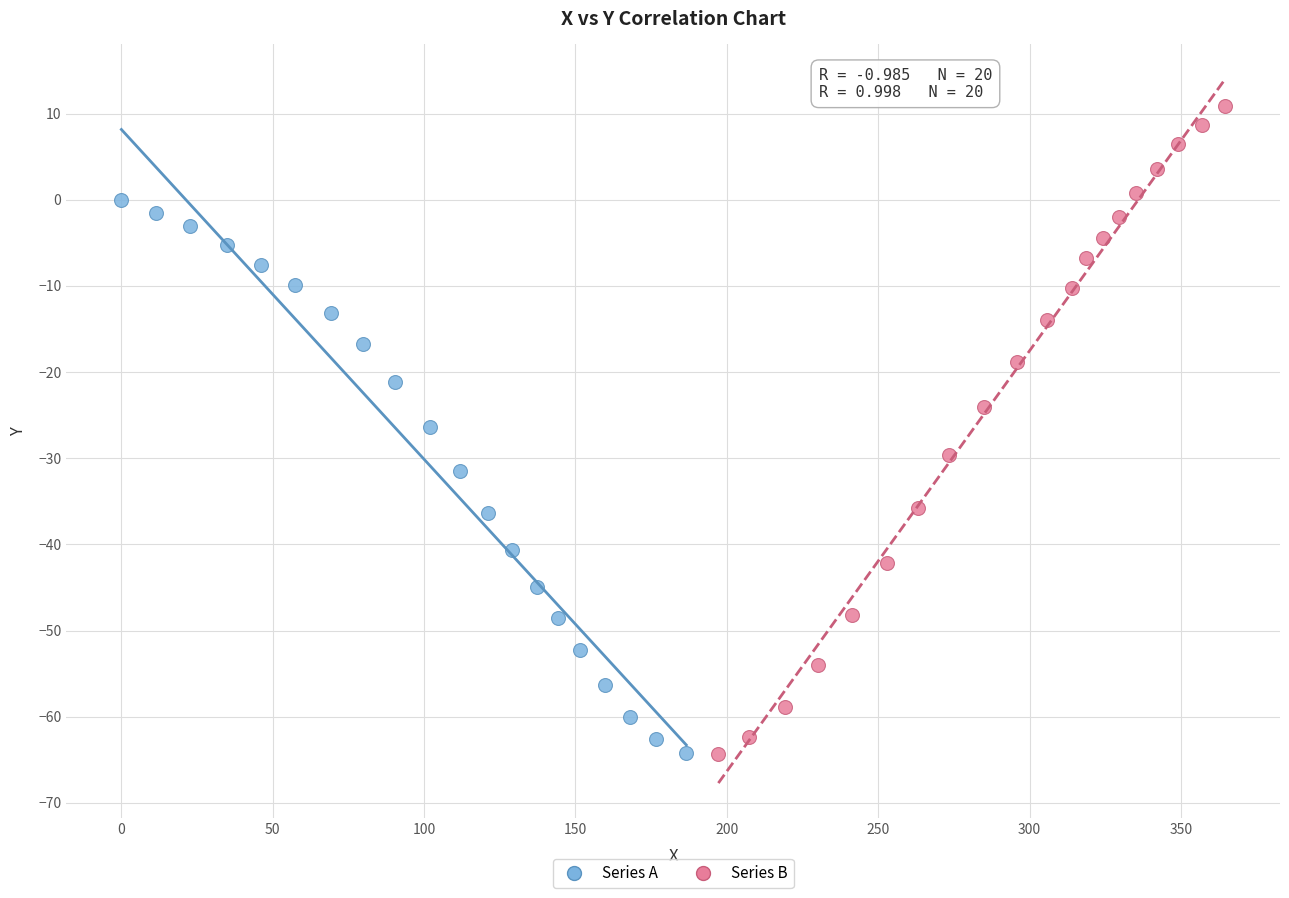

Which series reaches the maximum Y coordinate?

Series B